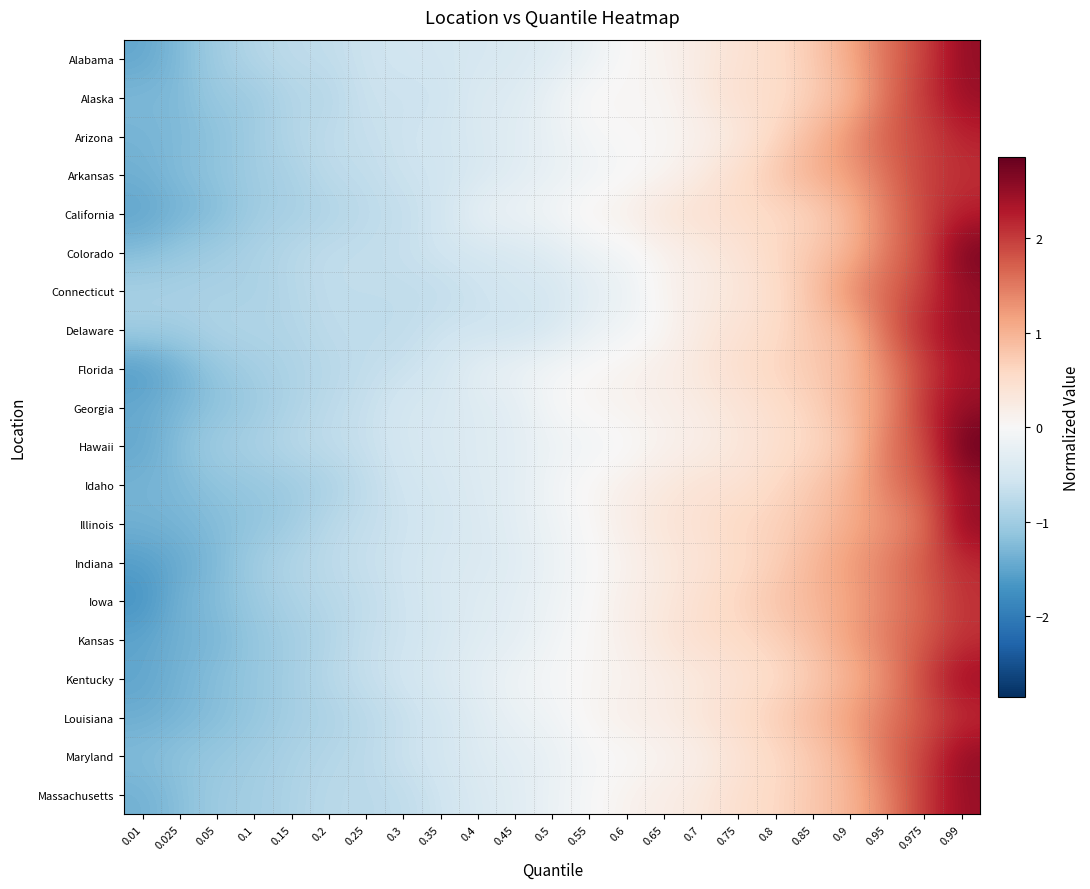

At how many categories does at least one series exceed 0?

11